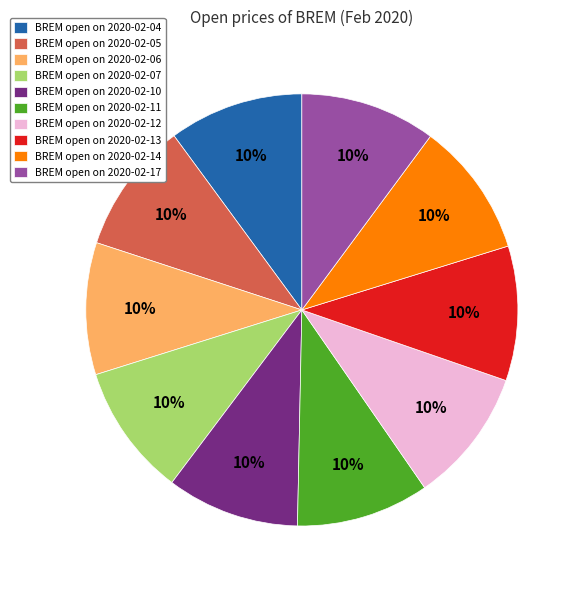

True or false: BREM open on 2020-02-04 accounts for 10% of the total.

True